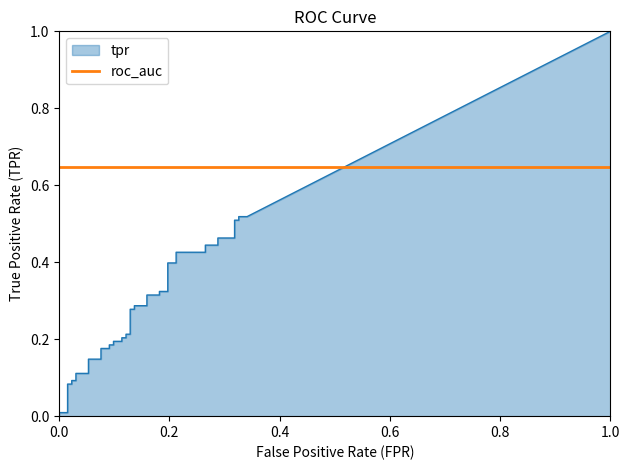

Is it true that tpr equals 0.1 at 25?

False